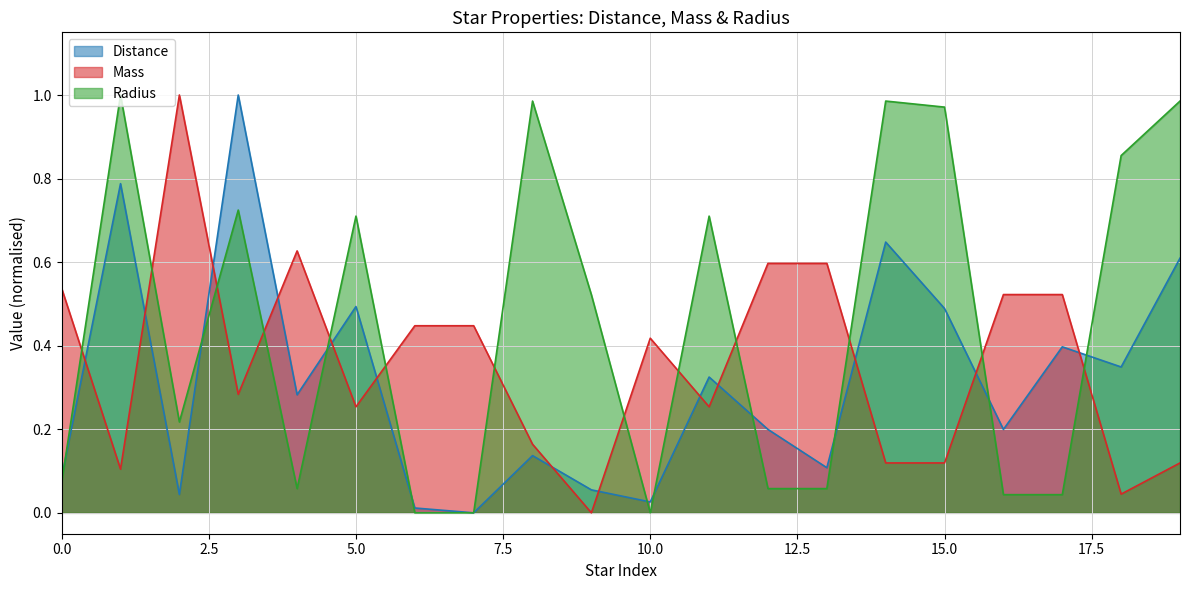

Where is the first local minimum for Mass?

1